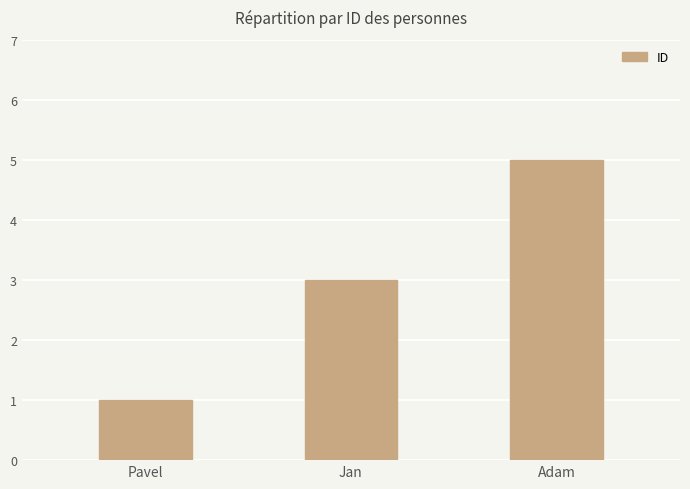

Reading left to right, list all the values displayed in this chart.

Pavel=1	Jan=3	Adam=5